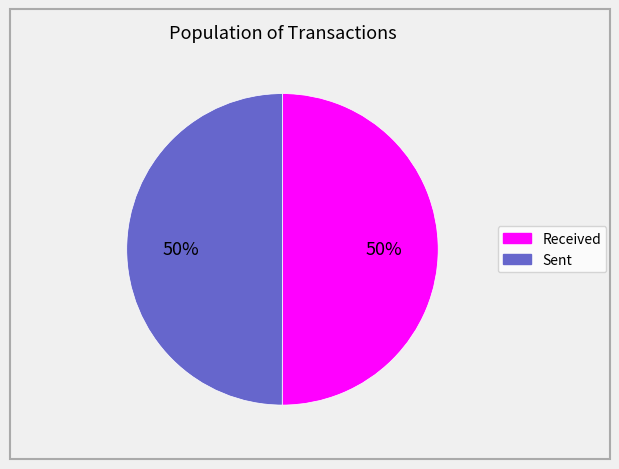

To the nearest percent, what is the average slice percentage?

50%